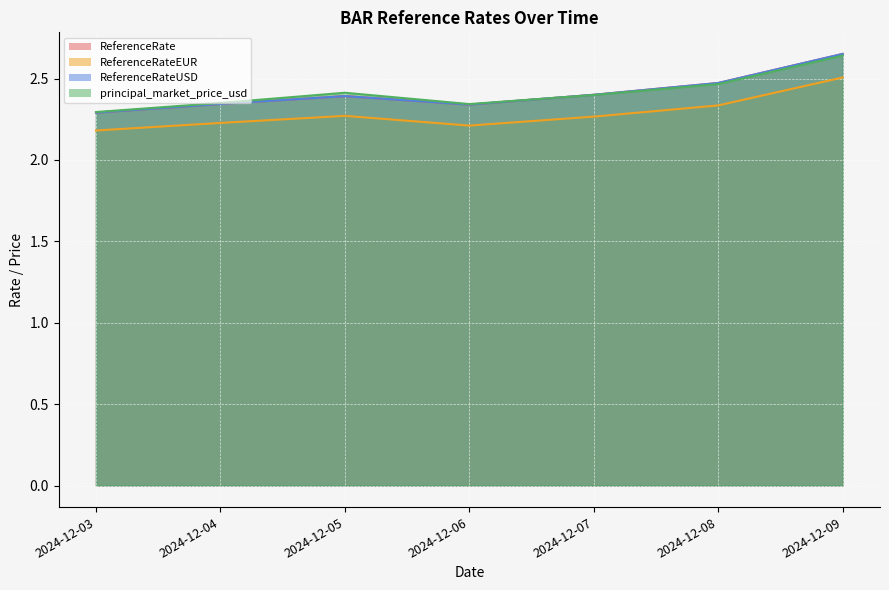

Reading left to right, extract all data points from this chart.

ReferenceRate: 2.3	2.3	2.4	2.3	2.4	2.5	2.7
ReferenceRateEUR: 2.2	2.2	2.3	2.2	2.3	2.3	2.5
ReferenceRateUSD: 2.3	2.3	2.4	2.3	2.4	2.5	2.7
principal_market_price_usd: 2.3	2.4	2.4	2.3	2.4	2.5	2.6